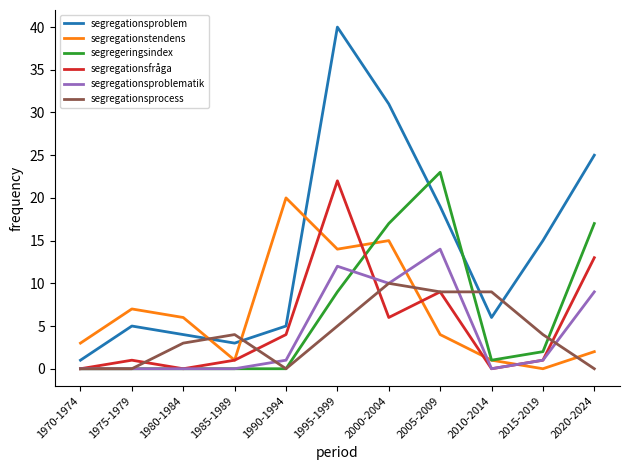

Reading right to left, what are all the values shown in this chart?

segregationsproblem: 25	15	6	19	31	40	5	3	4	5	1
segregationstendens: 2	0	1	4	15	14	20	1	6	7	3
segregeringsindex: 17	2	1	23	17	9	0	0	0	0	0
segregationsfråga: 13	1	0	9	6	22	4	1	0	1	0
segregationsproblematik: 9	1	0	14	10	12	1	0	0	0	0
segregationsprocess: 0	4	9	9	10	5	0	4	3	0	0